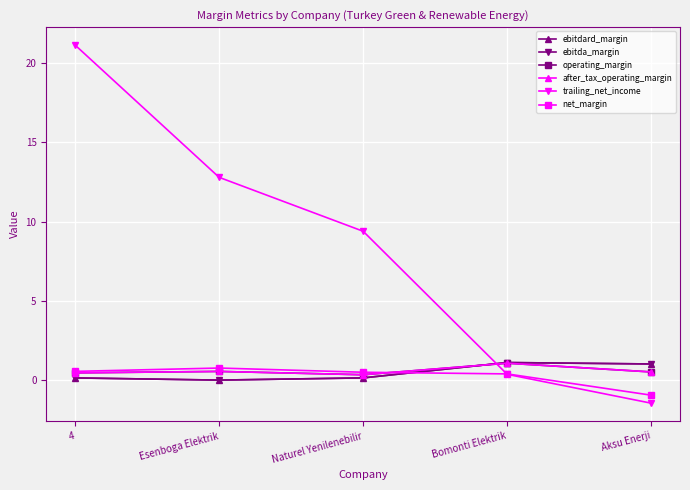

What is the average value of the after_tax_operating_margin series?

0.6